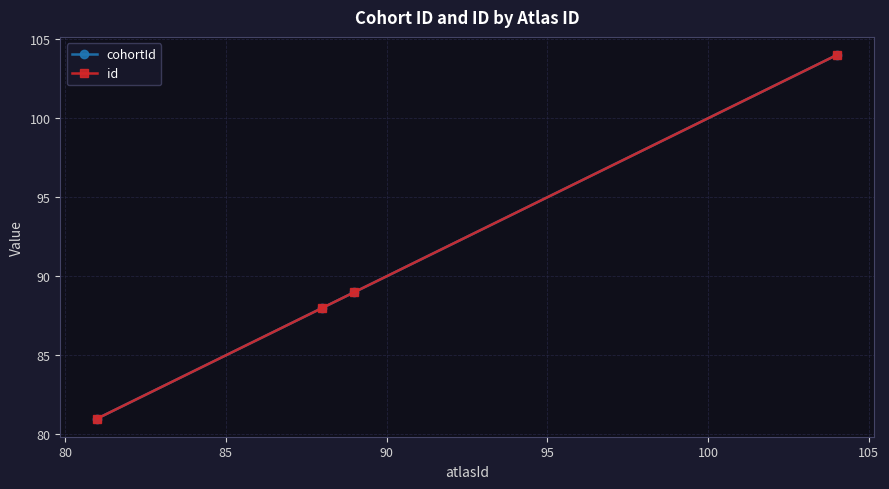

Is this an area chart (filled region under the line)?

No